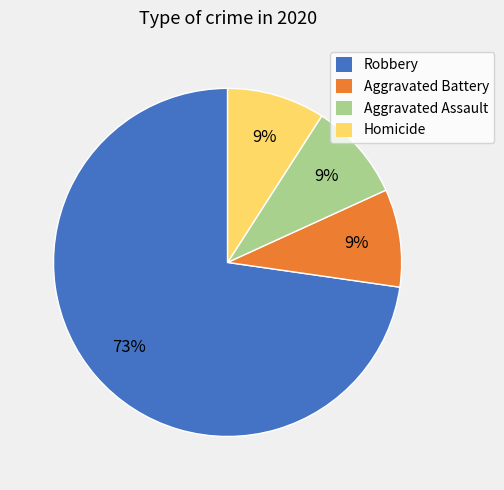

To the nearest percent, what percentage of the pie is Homicide?

9%